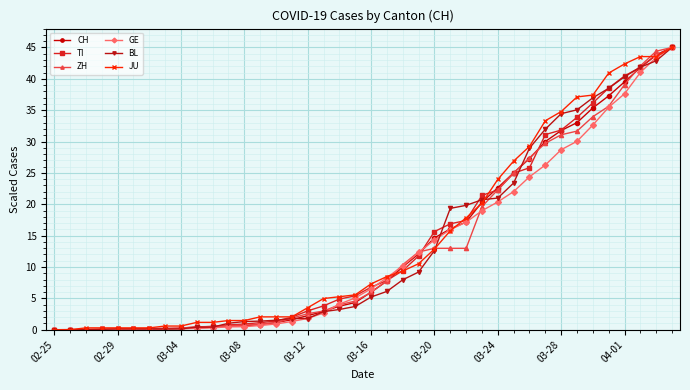

What is the highest value of the TI series?

45.0